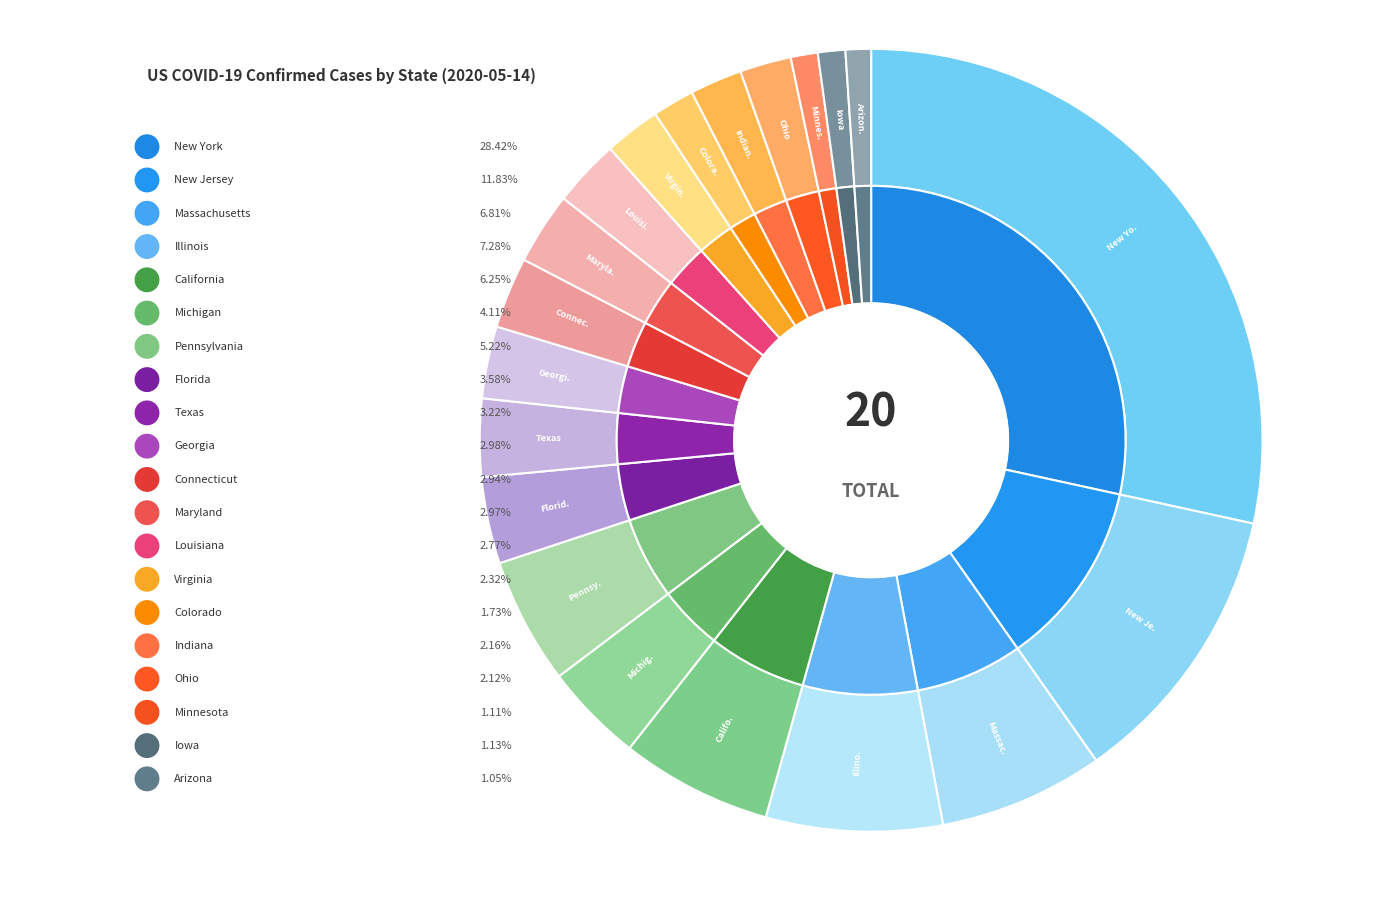

To the nearest percent, what is the average slice percentage?

5%